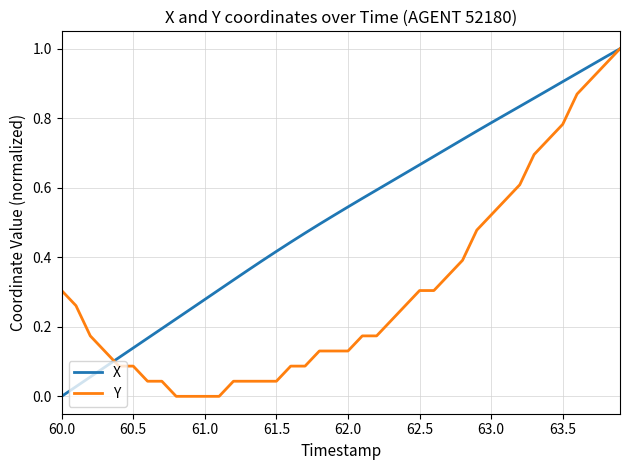

List the series in order of their overall mean, lowest first.

Y, X